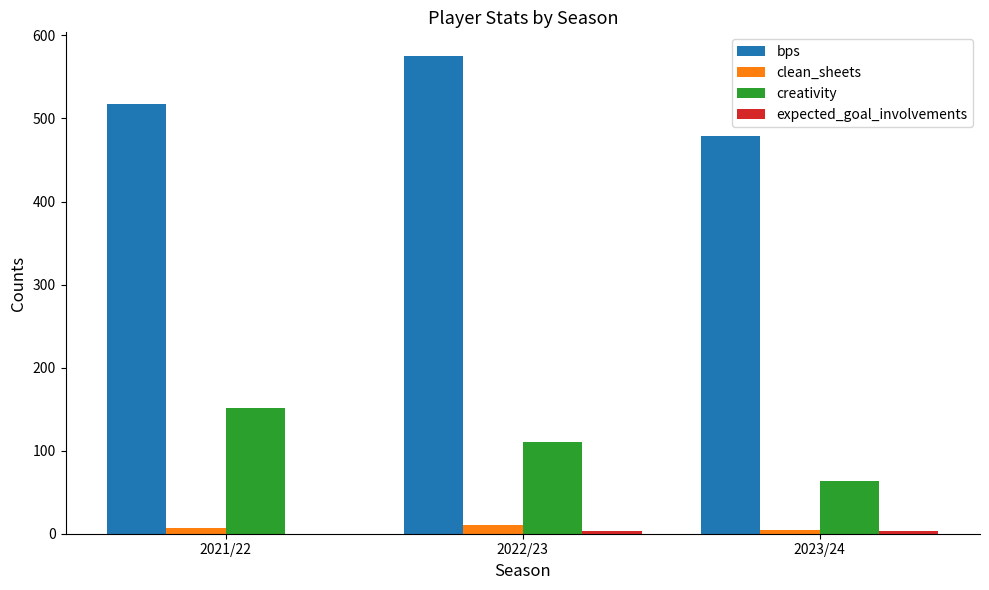

Where is bps nearest to the value 527?

2021/22